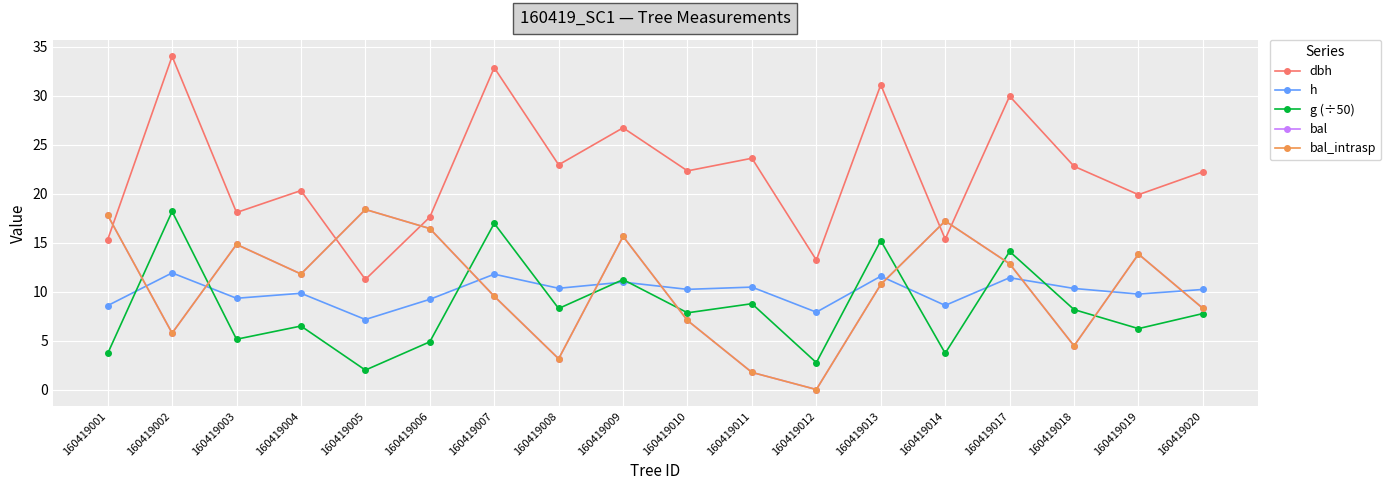

What is the average value of the bal series?

10.5